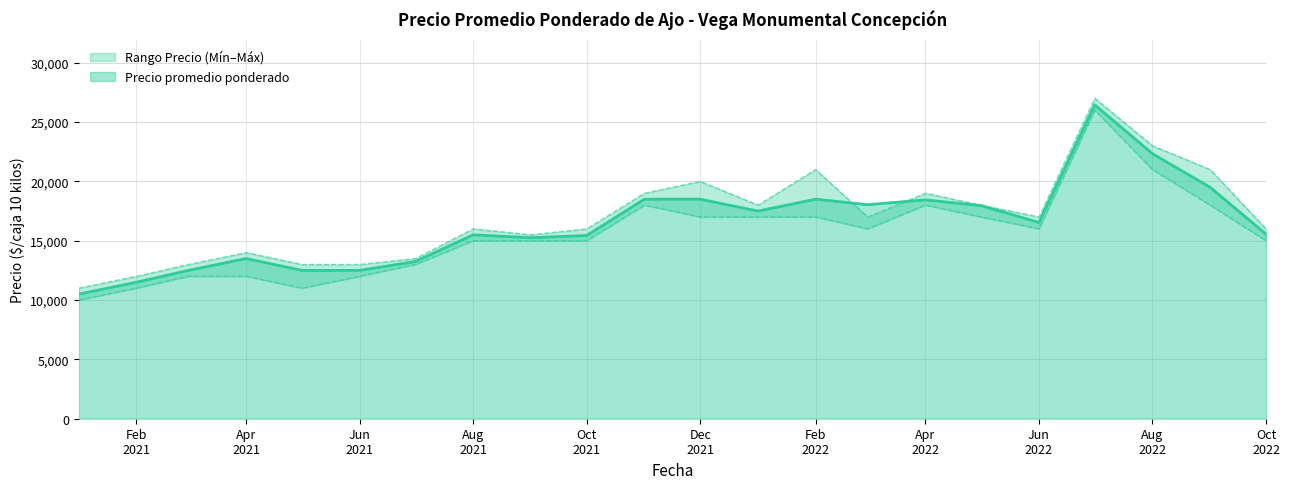

Is it true that Precio máximo equals 14267 at 2022-09?

False